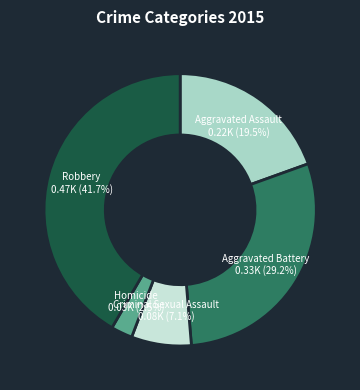

Is there a majority slice in this chart?

No